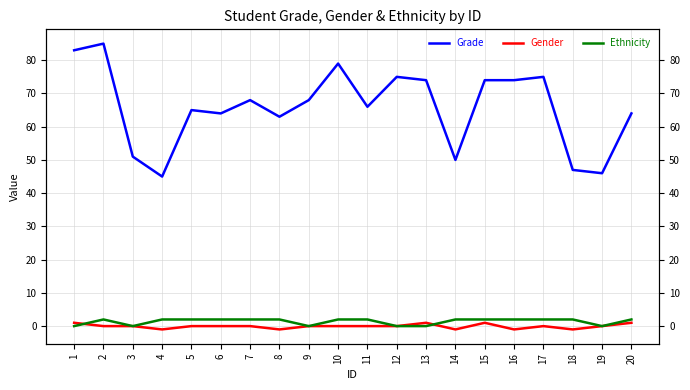

Which series has the largest range (max minus min)?

Grade